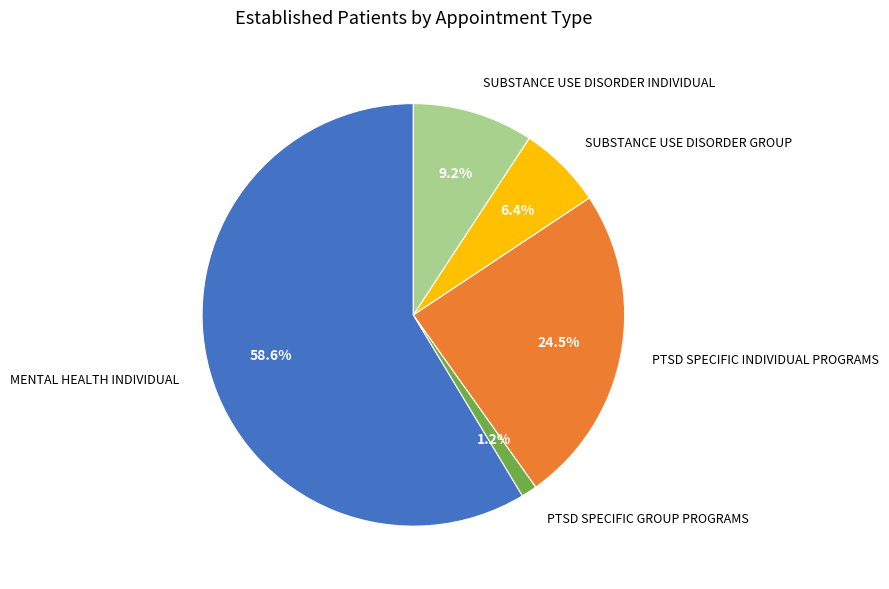

Do PTSD SPECIFIC GROUP PROGRAMS and SUBSTANCE USE DISORDER INDIVIDUAL together represent more than half of the pie?

No